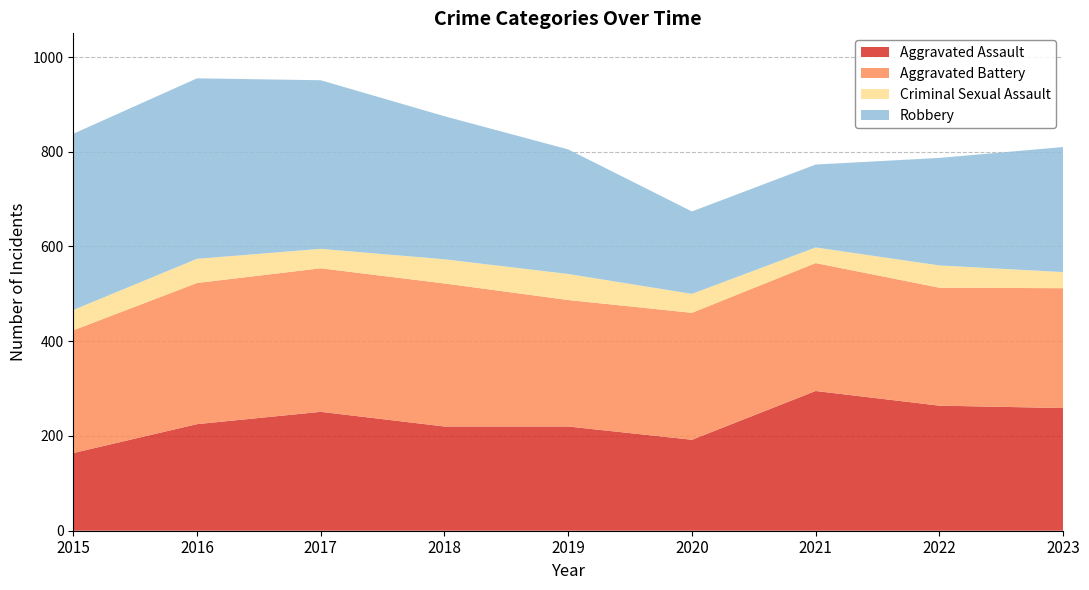

Reading right to left, list all the values displayed in this chart.

Aggravated Assault: 259	264	295	192	220	220	251	225	164
Aggravated Battery: 253	249	270	268	267	302	303	298	259
Criminal Sexual Assault: 34	47	33	40	55	51	41	51	43
Robbery: 264	227	175	174	263	302	356	381	372